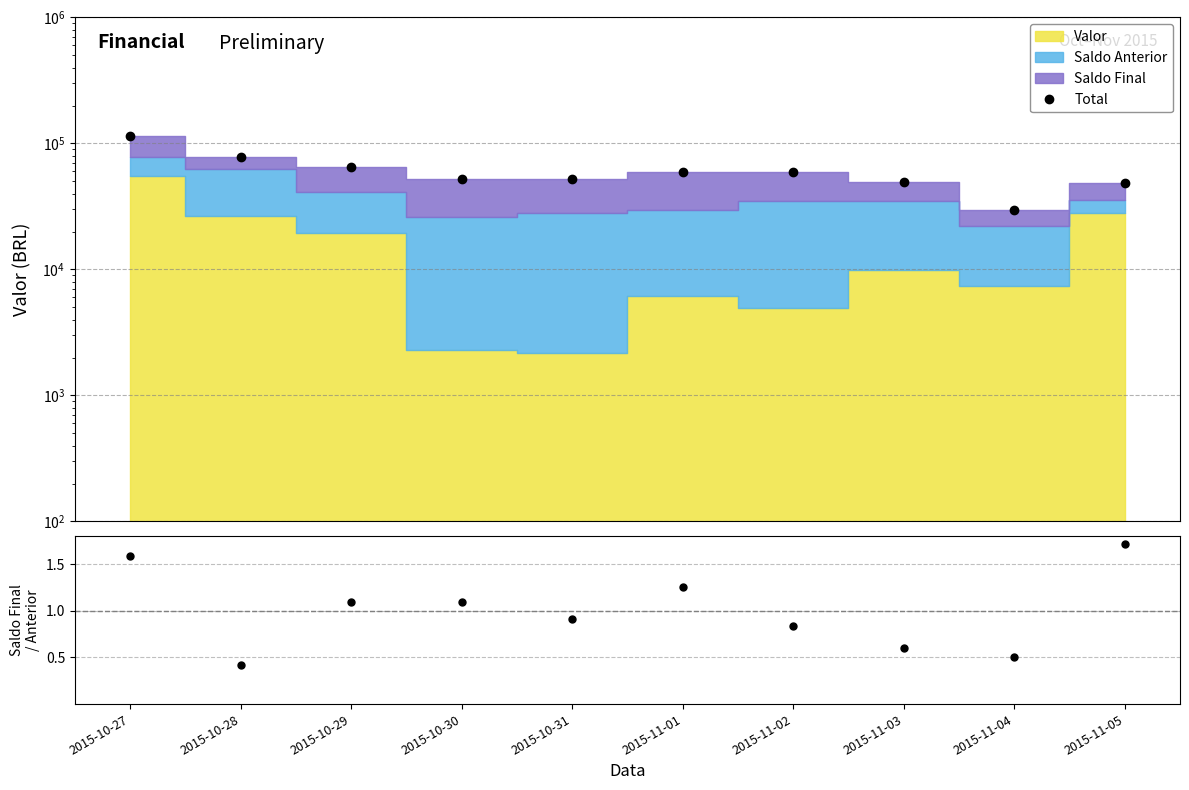

Where is Saldo Final / Saldo Anterior nearest to the value 1?

2015-10-31